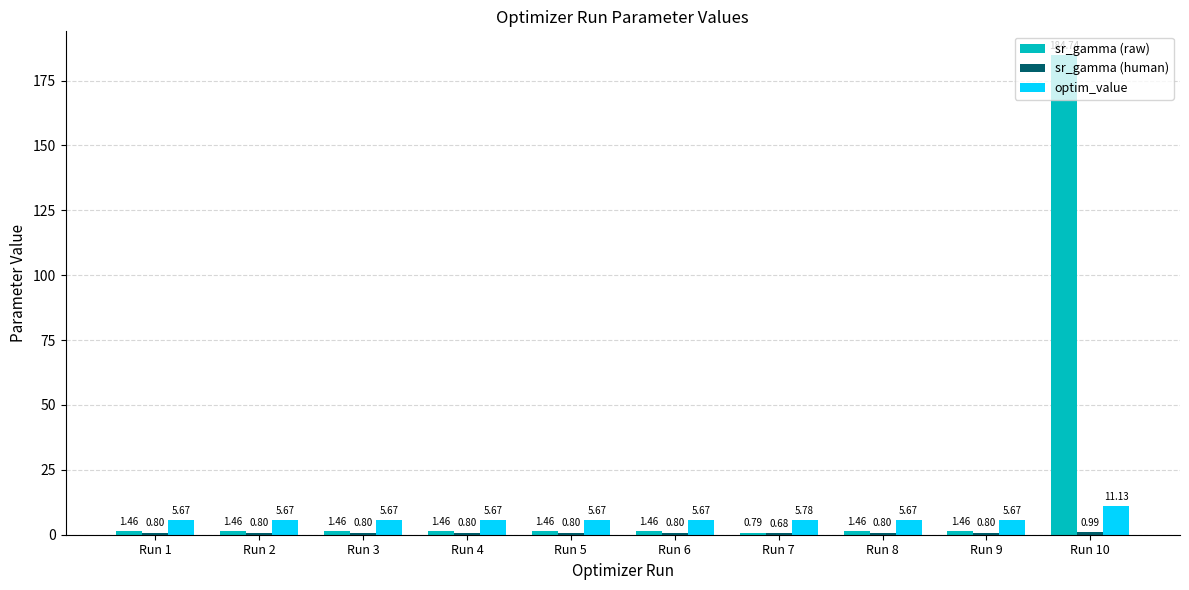

Which series has the largest total across all categories?

sr_gamma (raw)